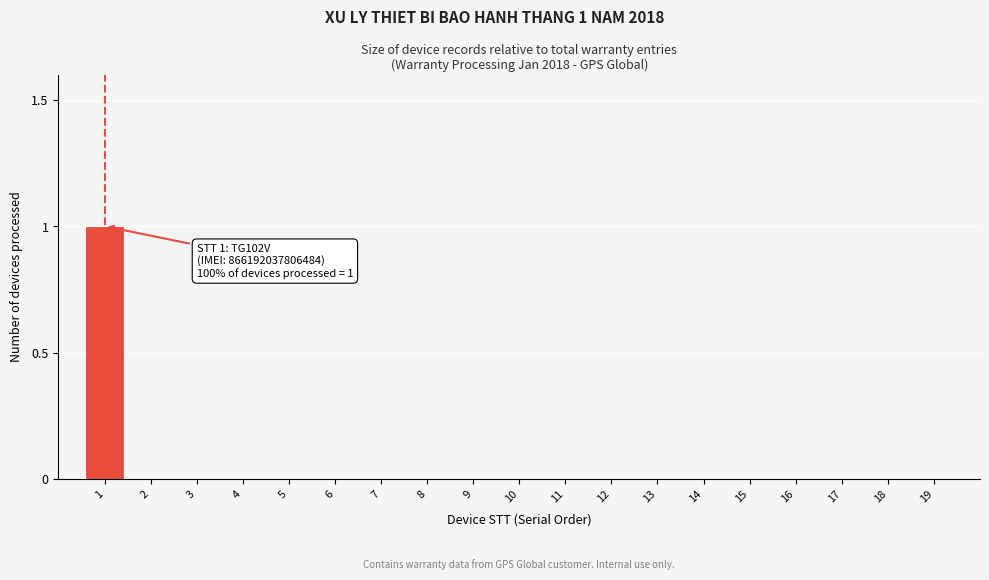

Reading right to left, what are all the values shown in this chart?

19=0	18=0	17=0	16=0	15=0	14=0	13=0	12=0	11=0	10=0	9=0	8=0	7=0	6=0	5=0	4=0	3=0	2=0	1=1